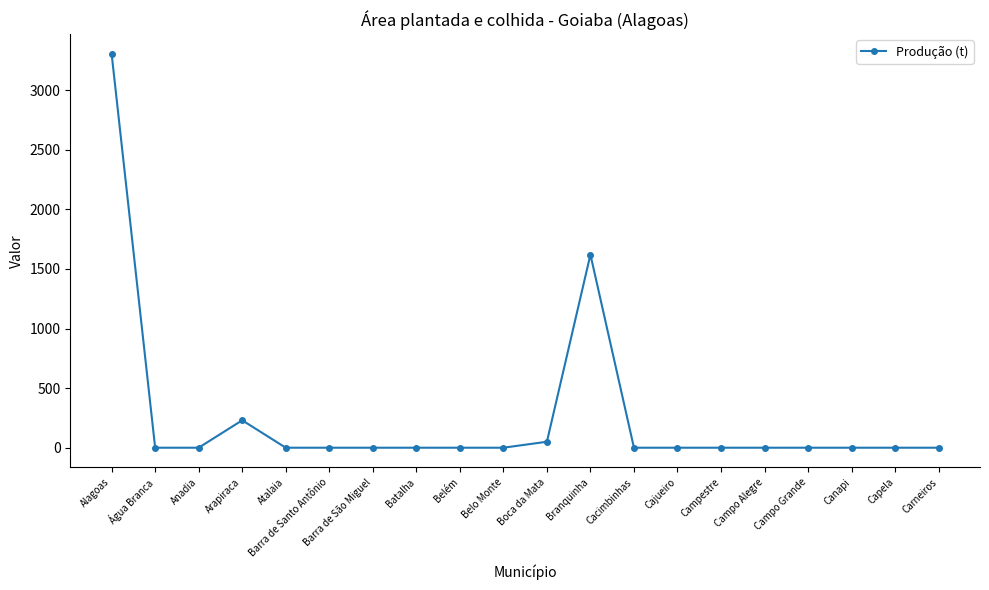

The chart shows a value of 230 at Arapiraca. True or false?

True